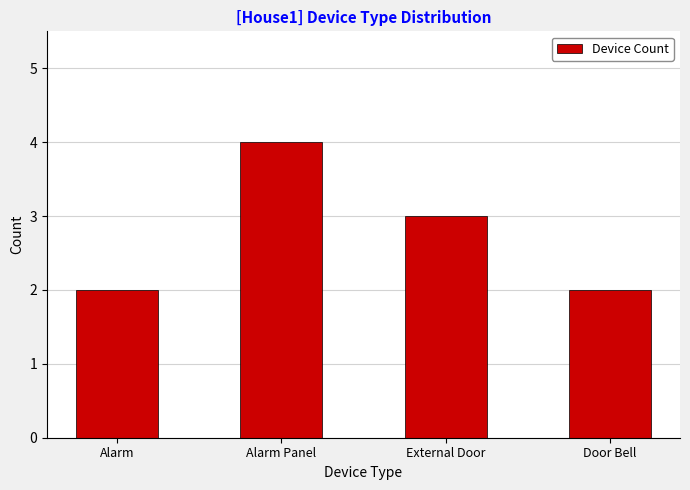

What position from the right is Alarm Panel?

3